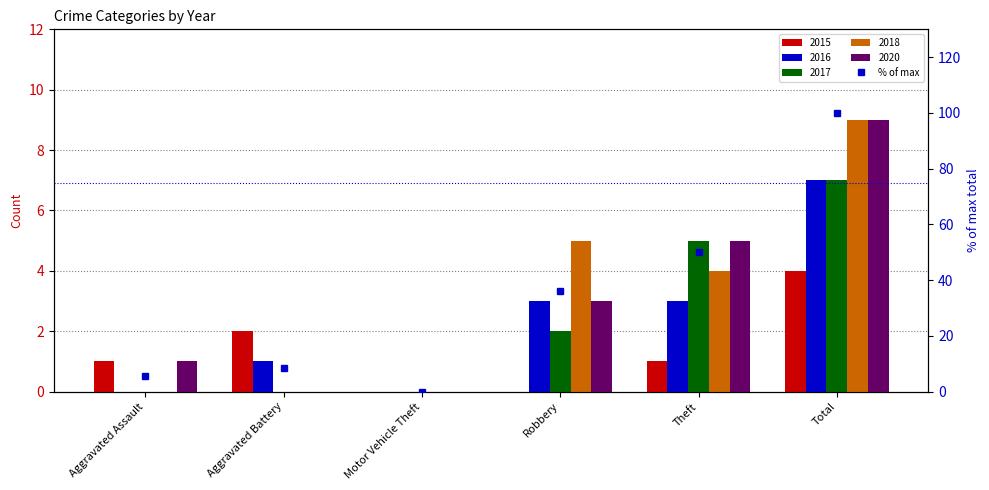

What is the label of the 5th bar from the left?

Theft